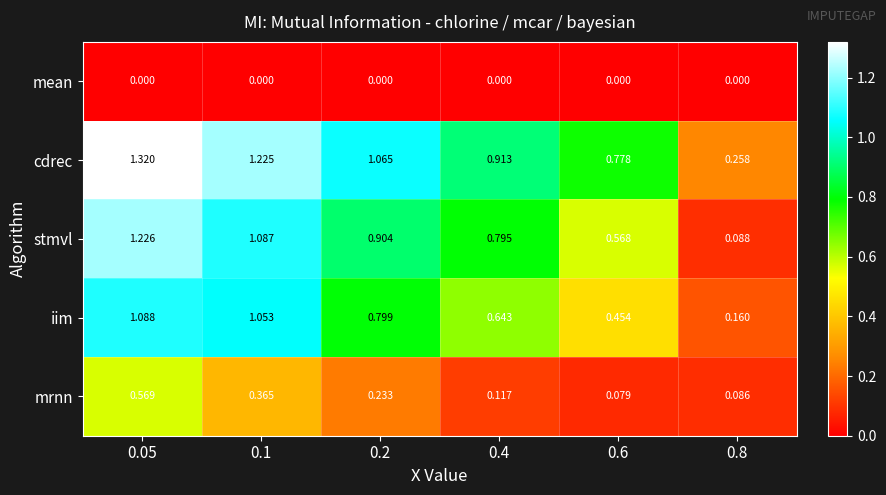

Rank the series by their maximum value, from highest to lowest.

cdrec, stmvl, iim, mrnn, mean